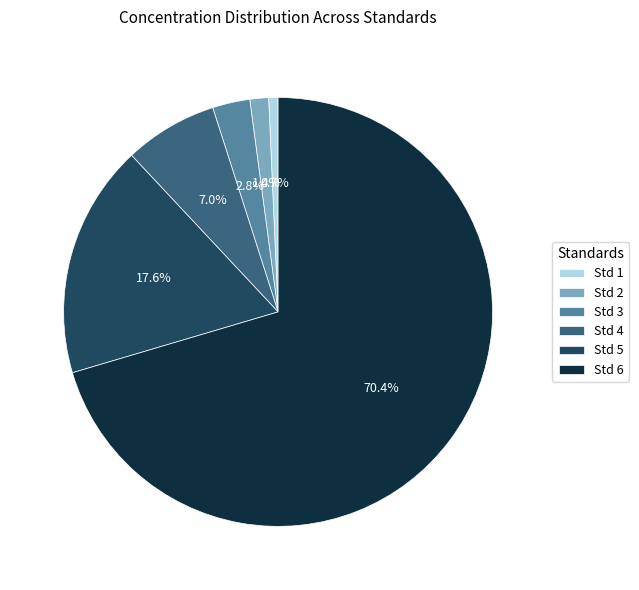

What percentage is the Std 4 slice, to the nearest percent?

7%